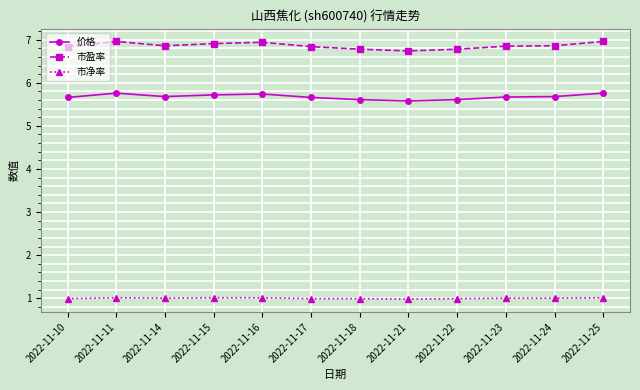

What is the value of the 价格 point at the 3rd from the left?

5.7